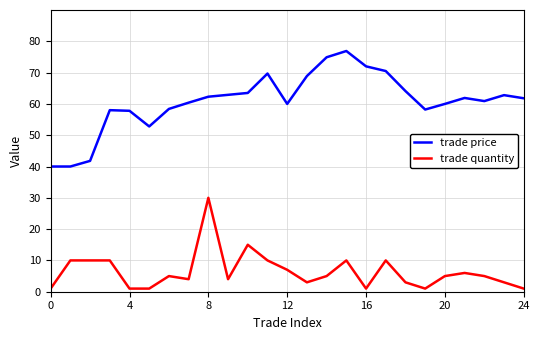

At how many categories does at least one series exceed 25?

25